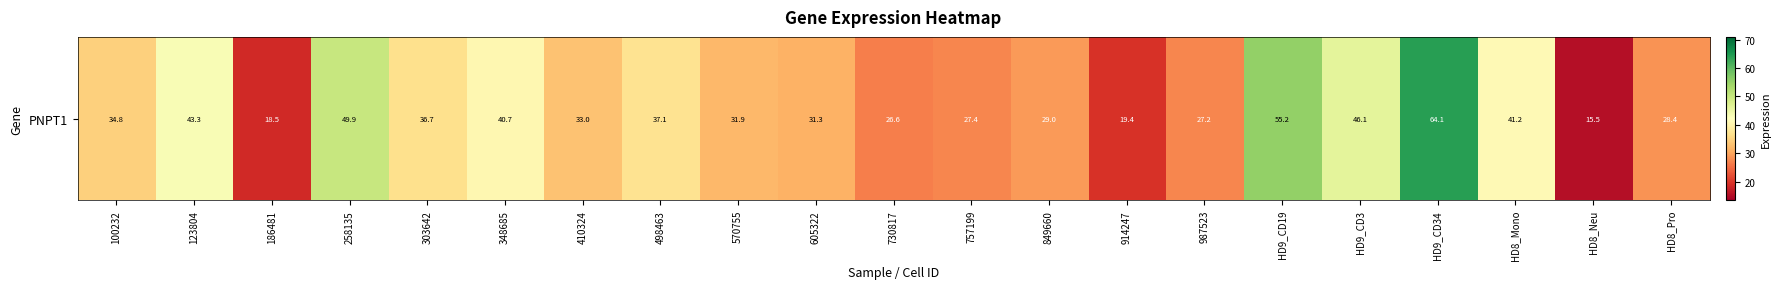

Is it true that the value at HD8_Mono is 12.3?

False